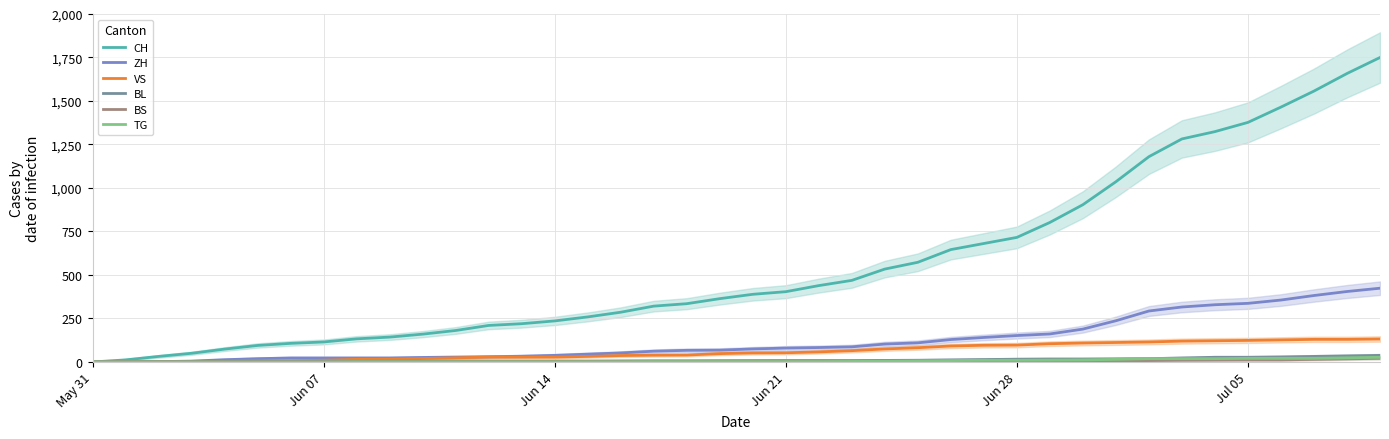

Between Jun 21 and May 31, which is larger?

Jun 21